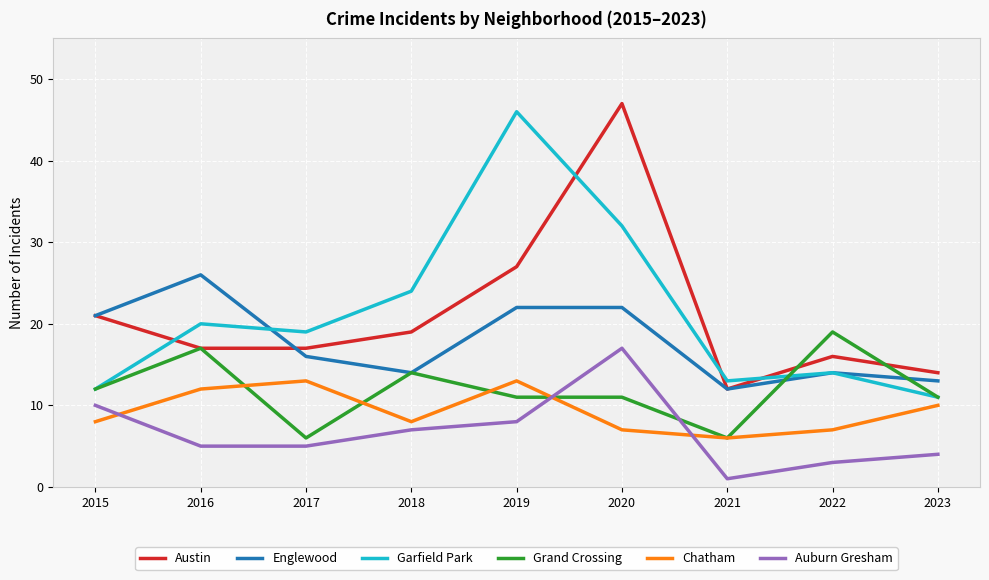

Is this an area chart (filled region under the line)?

No